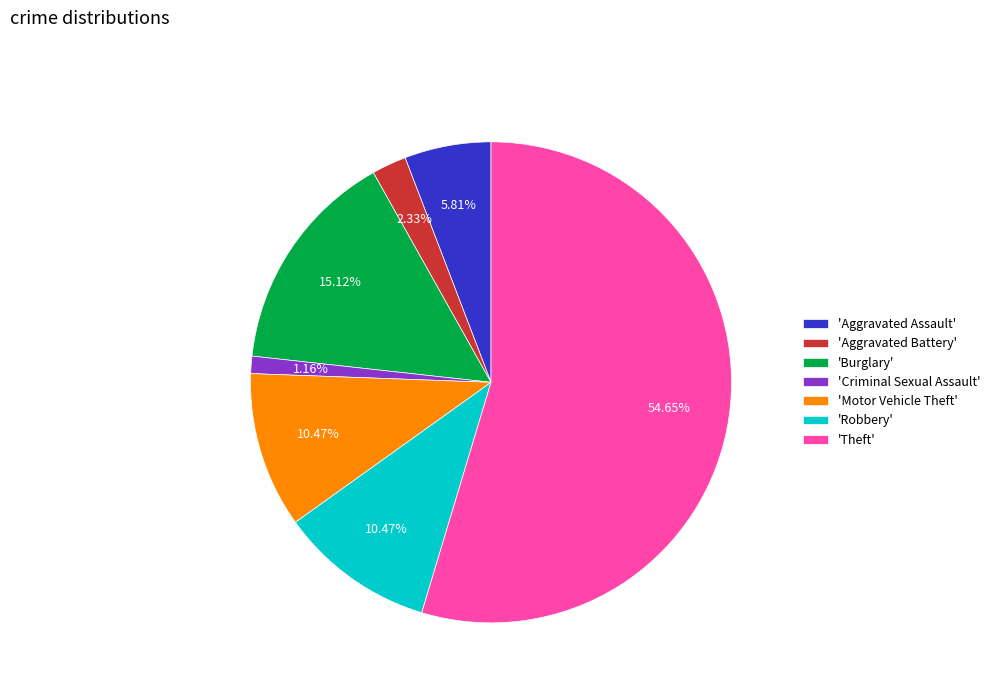

Approximately how many times larger is the value at 'Burglary' compared to 'Criminal Sexual Assault'?

13.0